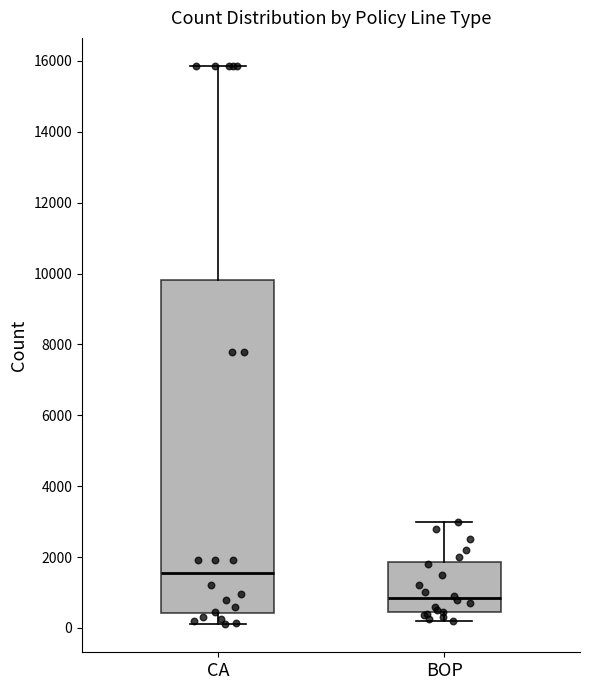

Where does the lower whisker of the box for BOP end on the y-axis? The values are not printed on the chart, so give them approximately, as read against the axis.

200